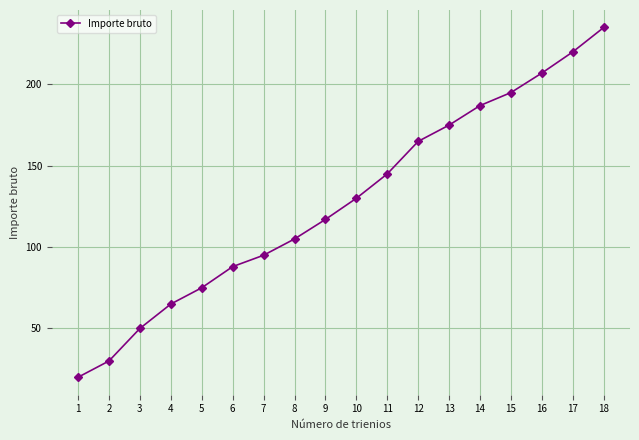

How many distinct data groups are displayed?

1